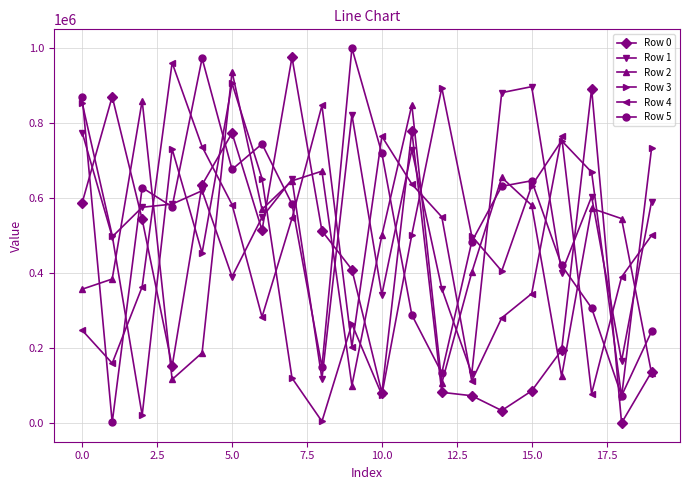

True or false: Row 2 and Row 4 intersect in this chart.

True